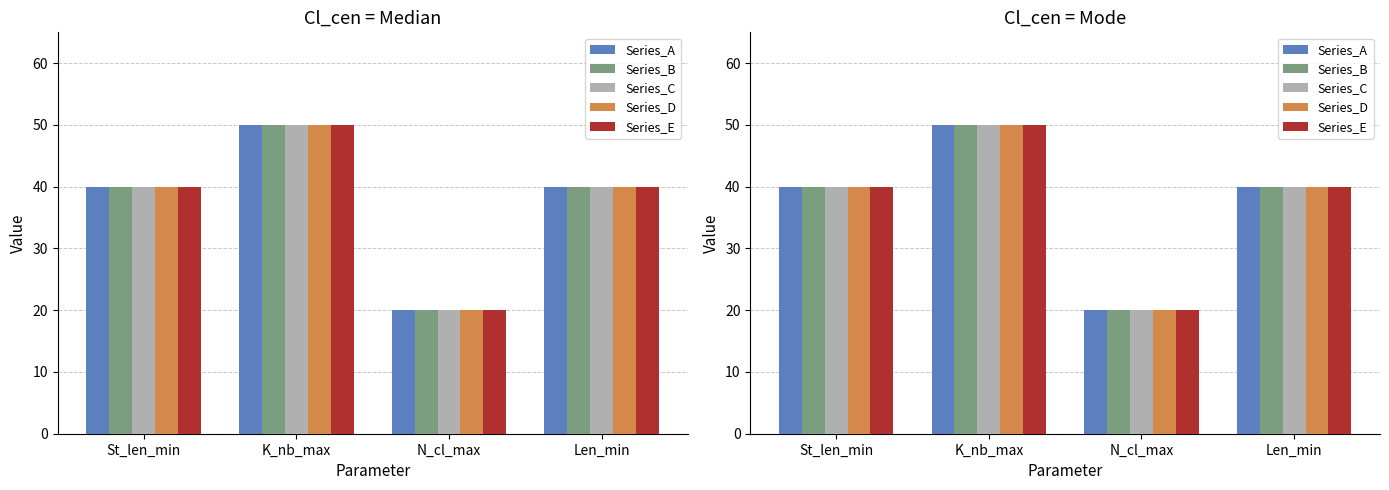

What is the sum of all Series_C values?

150